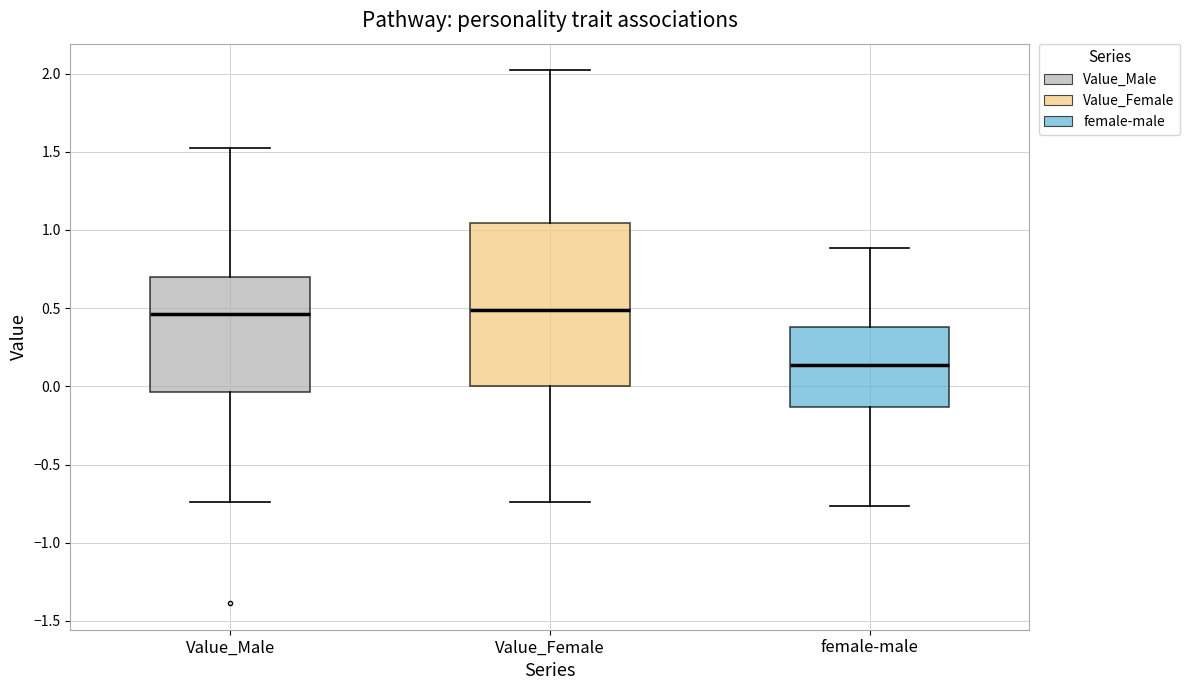

Reading left to right, read every box against the y-axis: the position of its median line, the range the box covers, and the ends of its whiskers. The values are not printed on the chart, so give them approximately, as read against the axis.

Value_Male: median 0.45, box -0.05 to 0.70, whiskers -0.75 to 1.50
Value_Female: median 0.50, box 0.00 to 1.05, whiskers -0.75 to 2.00
female-male: median 0.15, box -0.15 to 0.40, whiskers -0.75 to 0.90